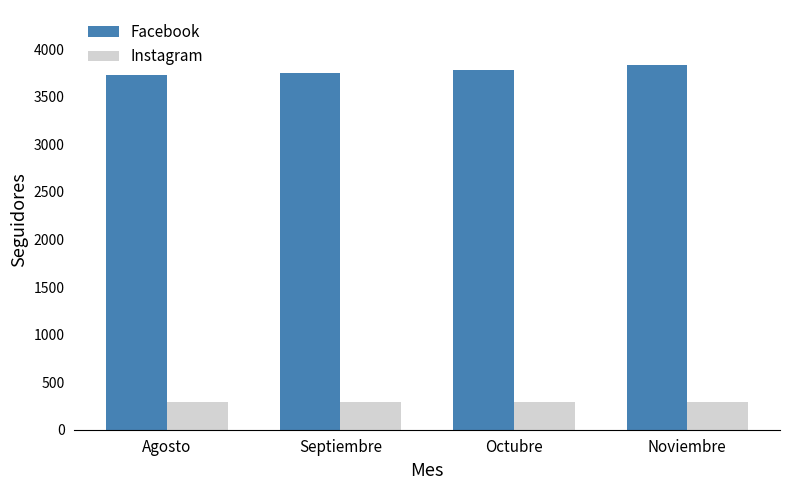

How many distinct data groups are displayed?

2